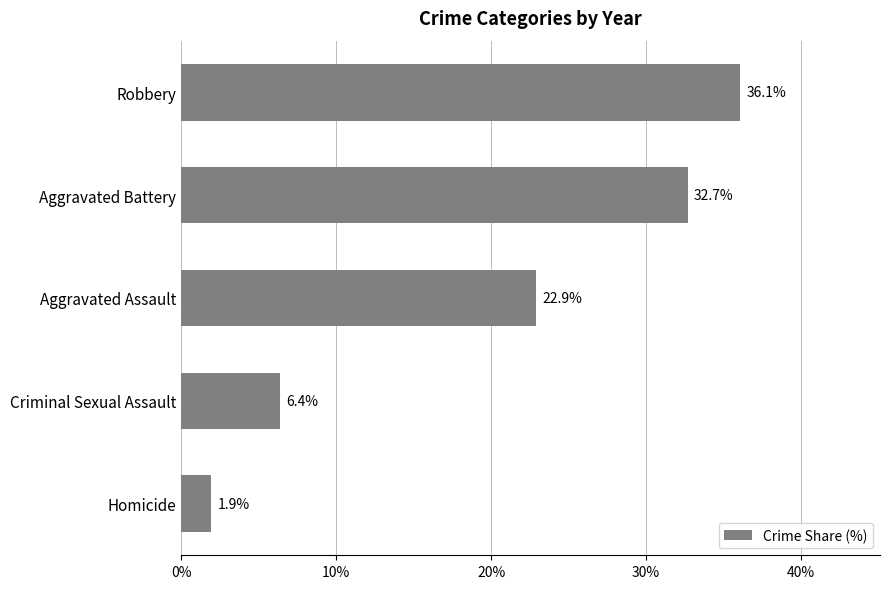

What is the change in value from Criminal Sexual Assault to Aggravated Assault?

+16.5